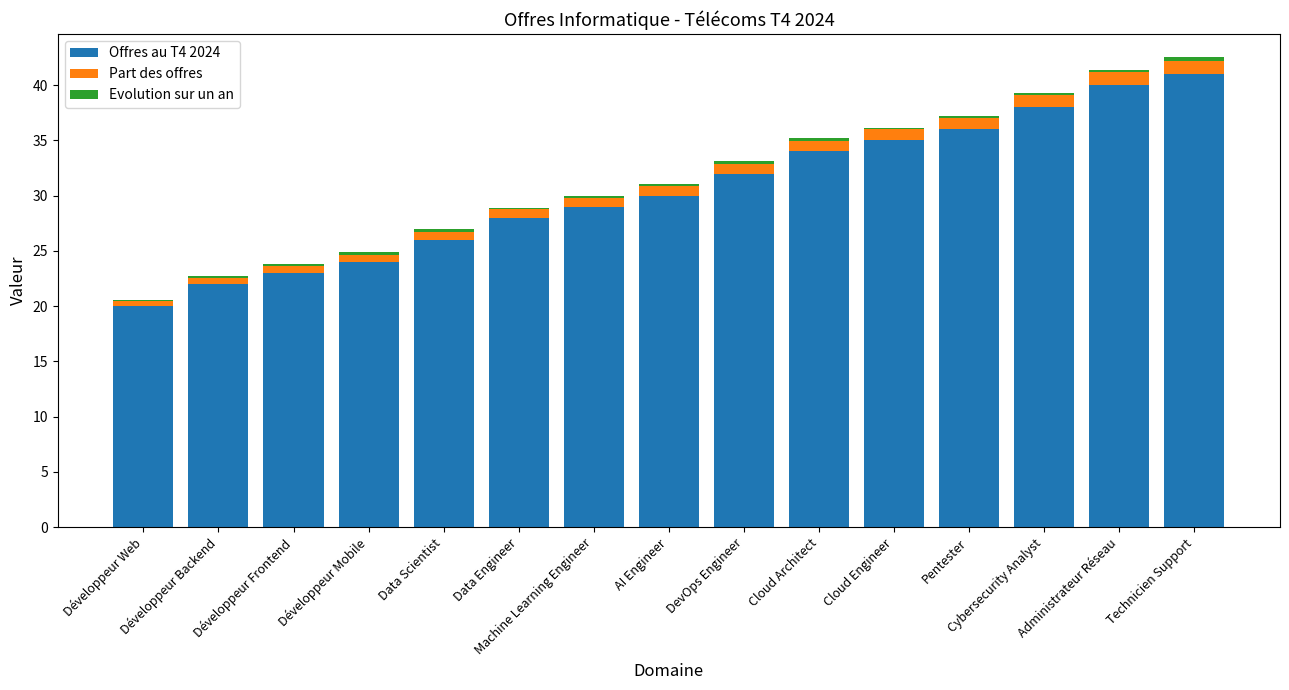

What is the sum of all Offres au T4 2024 values?

458.0